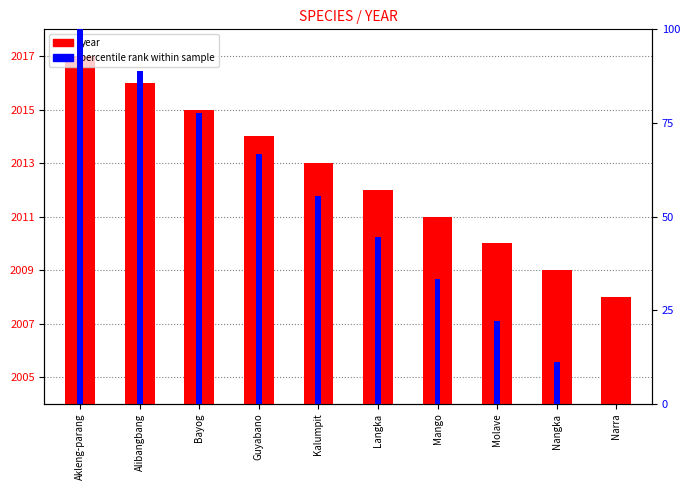

What is the difference between the second highest and minimum values in the percentile rank within sample series?

88.9